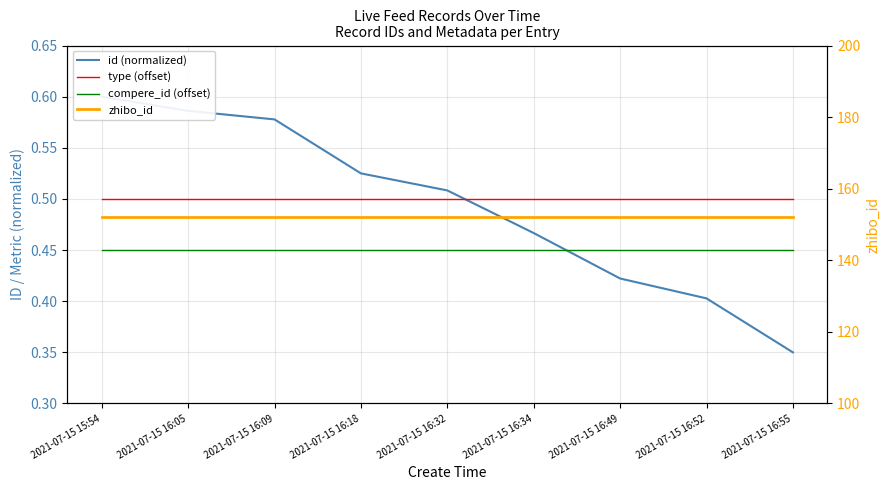

True or false: compere_id (offset) and type (offset) cross at least once.

False